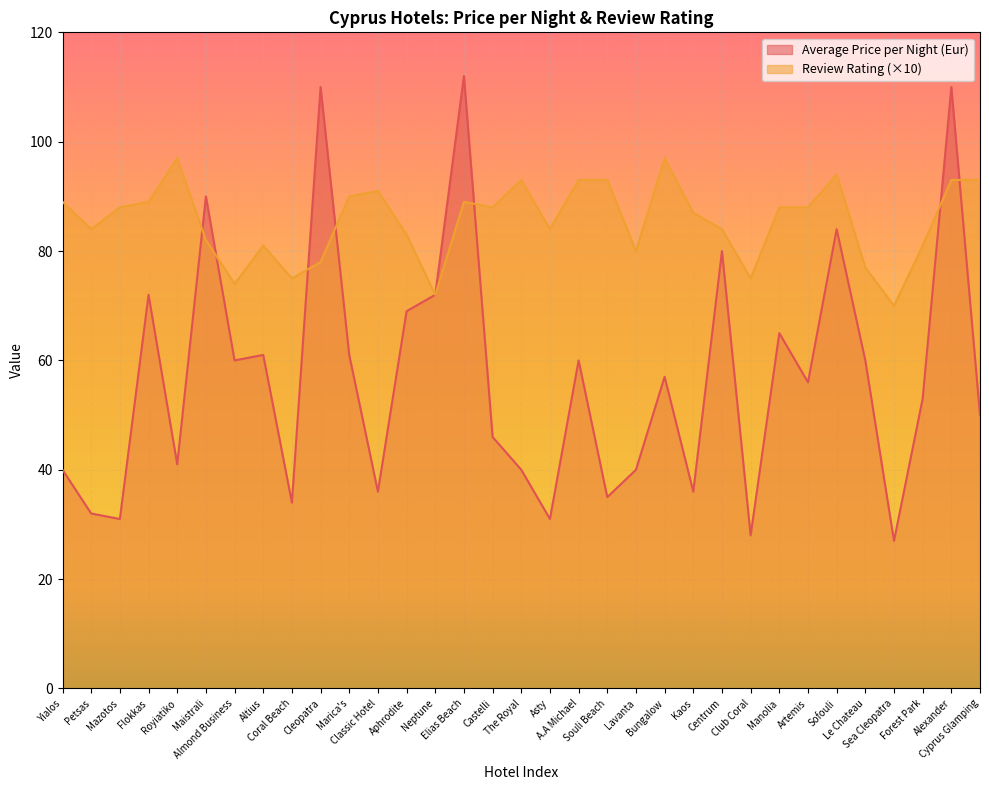

Where is the first local maximum for Average Price per Night (Eur)?

Flokkas